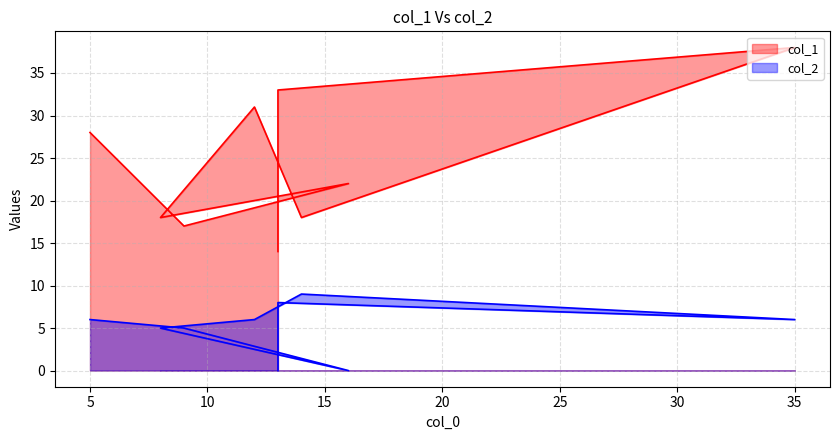

How many data points in col_1 are less than 22?

4